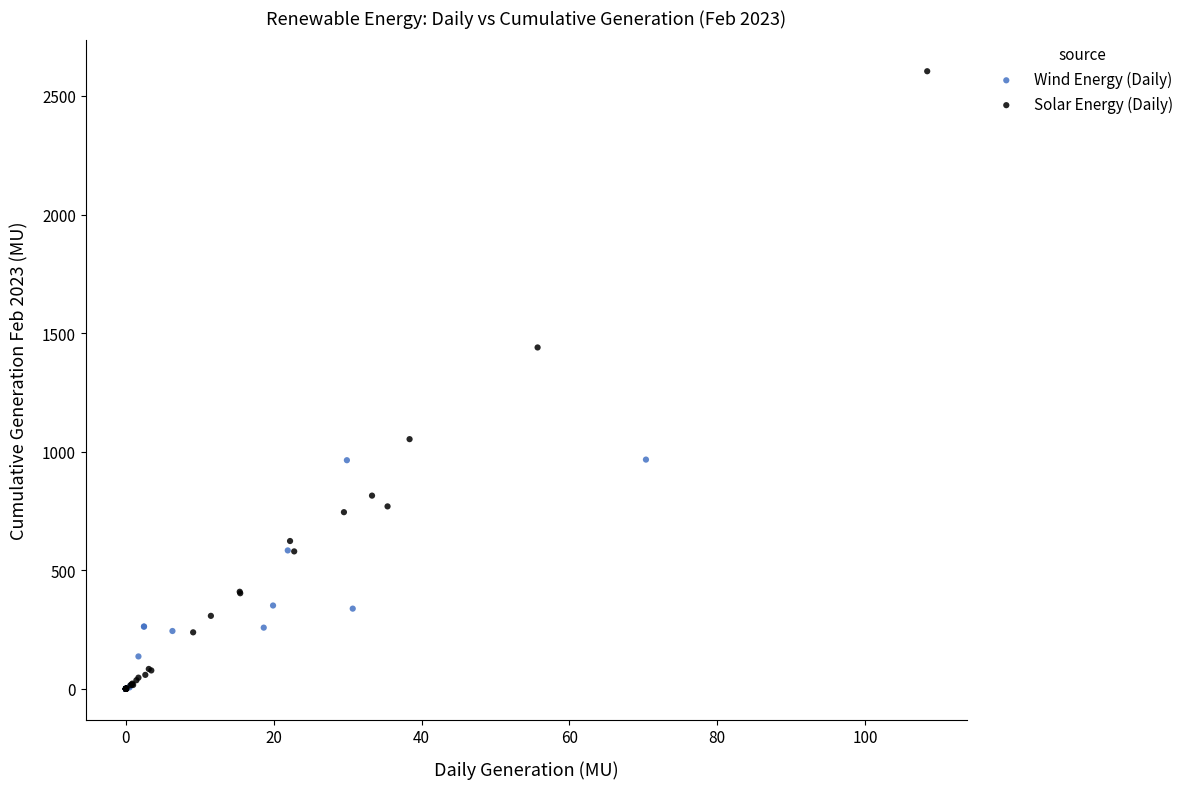

Which series has the widest spread of Y values?

Solar Energy (Daily)